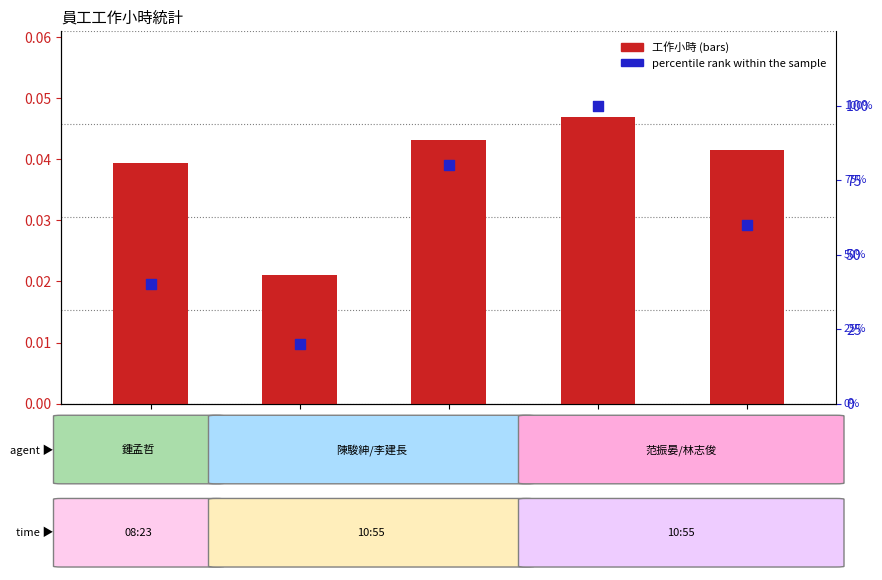

At how many categories does at least one series exceed 72?

2